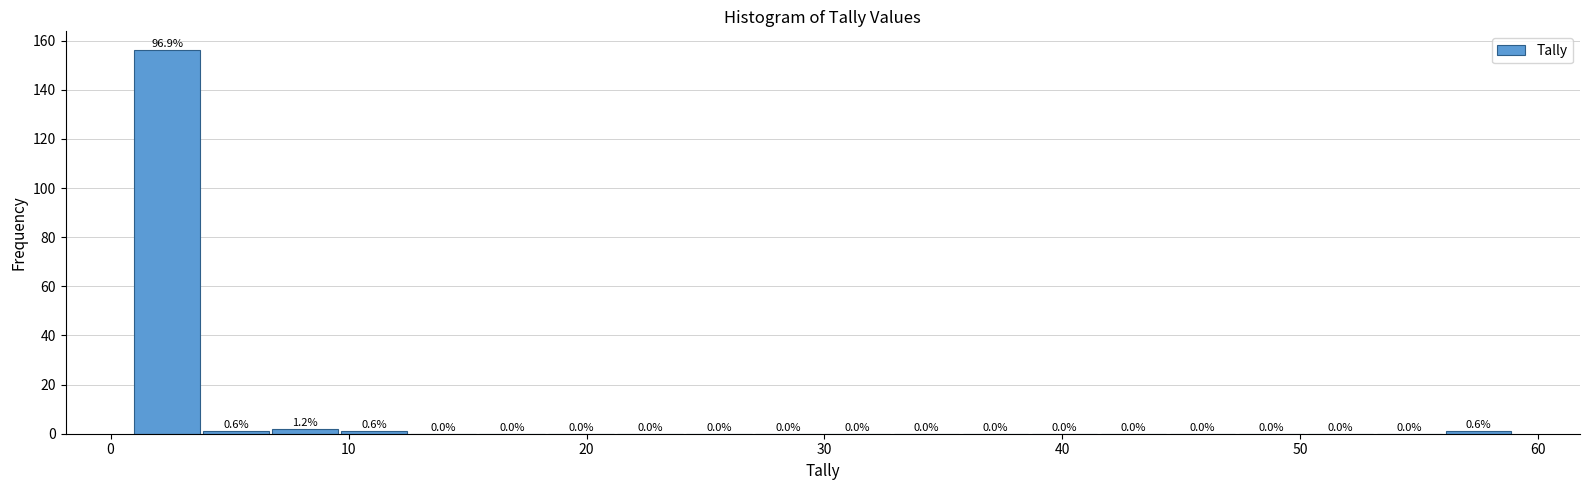

Around what value on the x-axis is the tallest bar? Give the approximate position of its centre, as read against the axis.

2